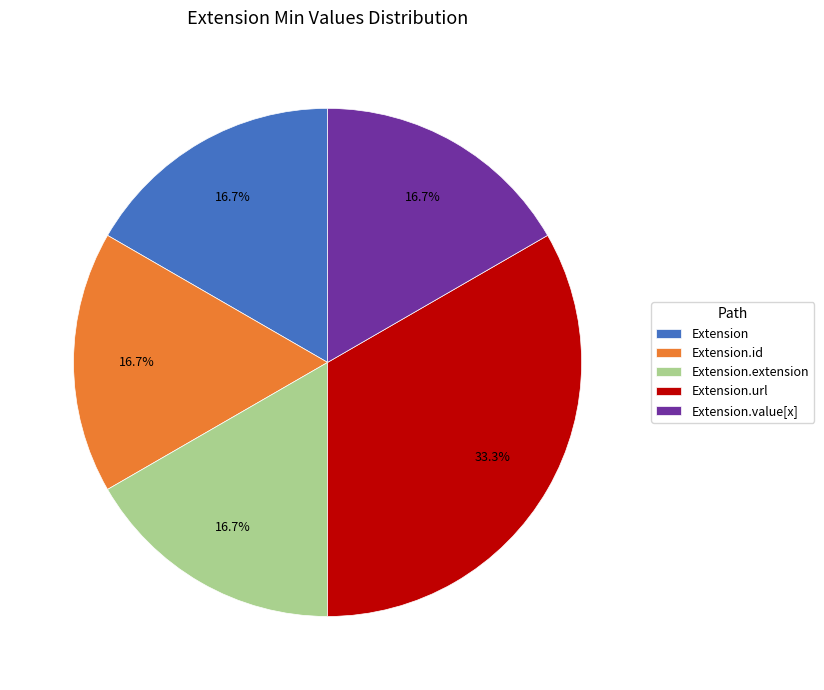

To the nearest percent, what is the average slice percentage?

20%